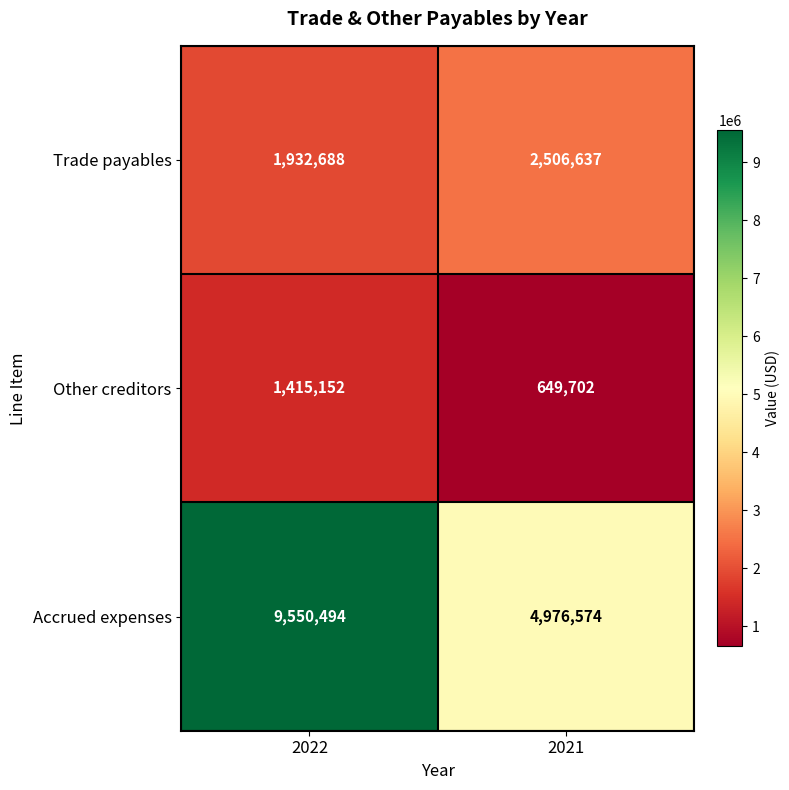

Reading left to right, extract all data points from this chart.

Trade payables: 1932688	2506637
Other creditors: 1415152	649702
Accrued expenses: 9550494	4976574